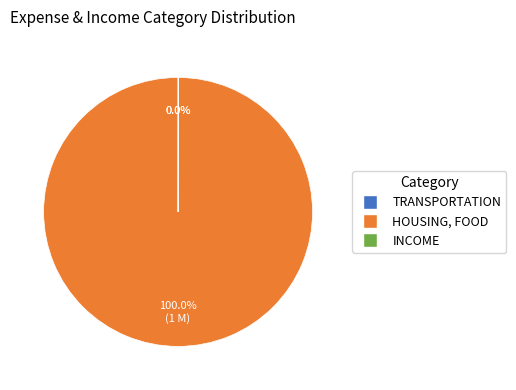

Which category has the biggest portion of the pie?

HOUSING, FOOD